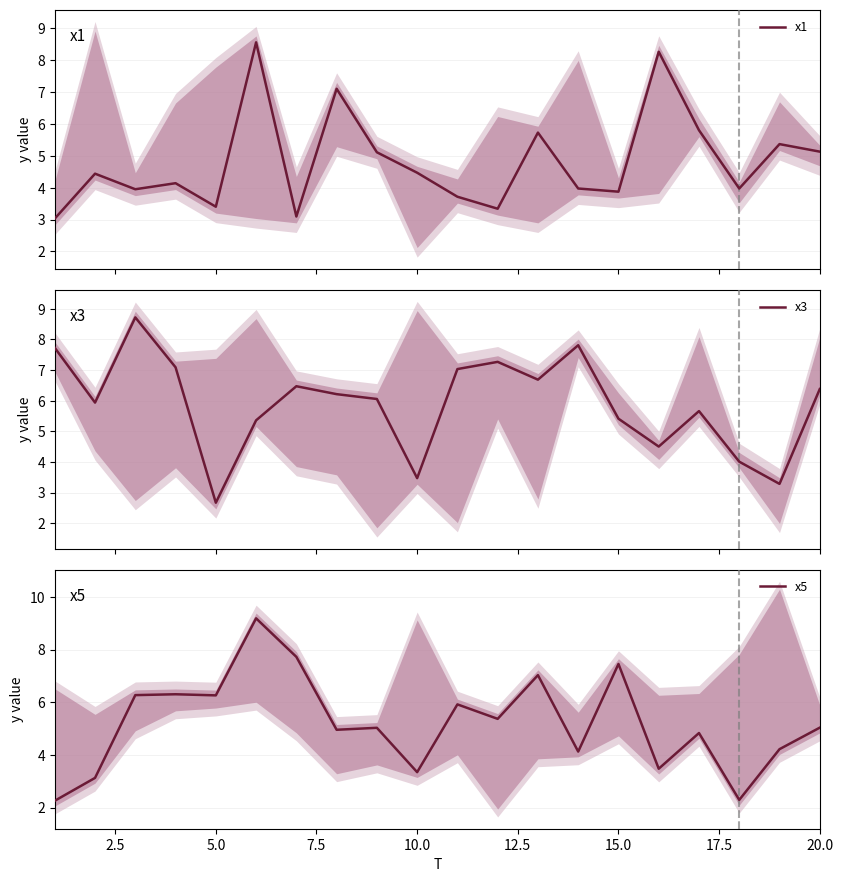

True or false: x5 has a value of 1.9 at 16.

False